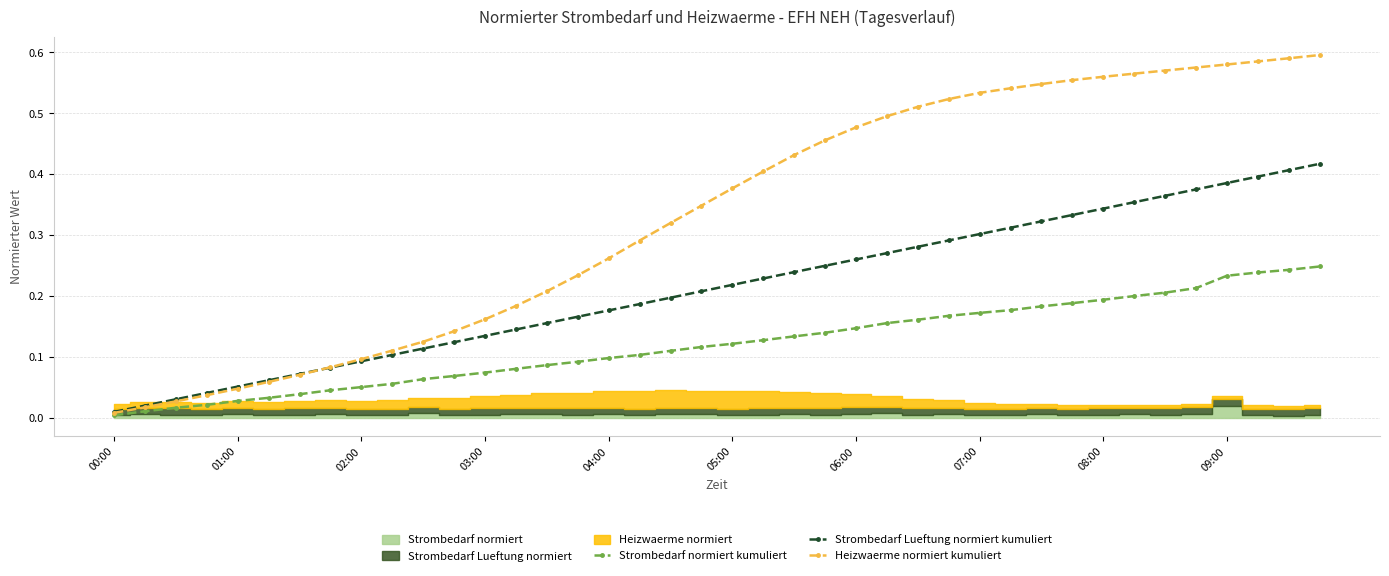

How many lines are shown in the chart?

3